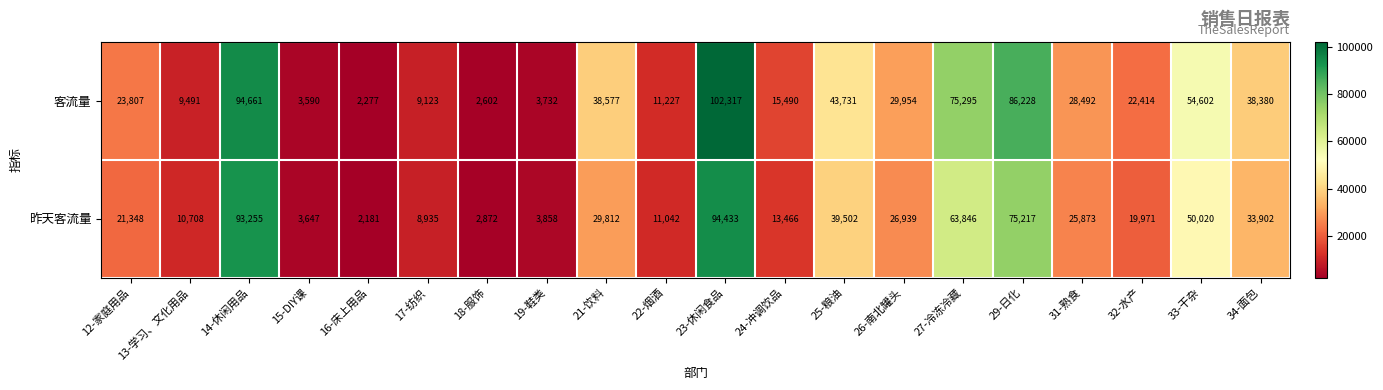

The 昨天客流量 series shows 11694 at 32-水产. True or false?

False